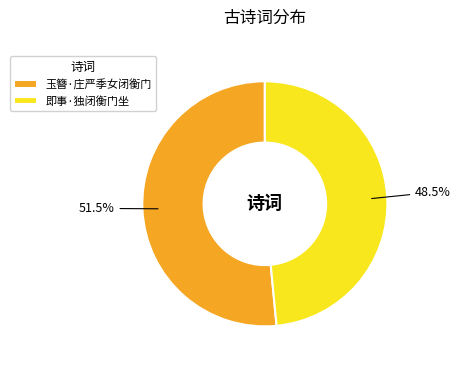

Which has a higher value, 即事·独闭衡门坐 or 玉簪·庄严季女闭衡门?

玉簪·庄严季女闭衡门